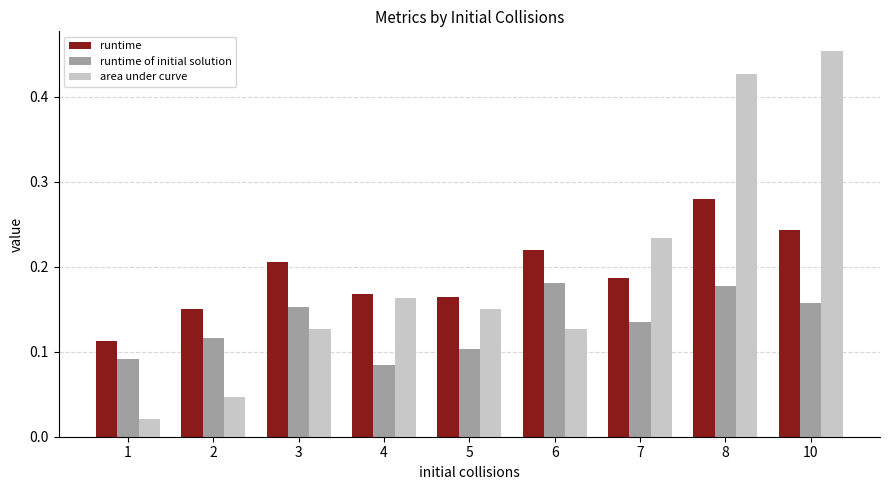

Rank the series at 6 from highest to lowest value.

runtime, runtime of initial solution, area under curve